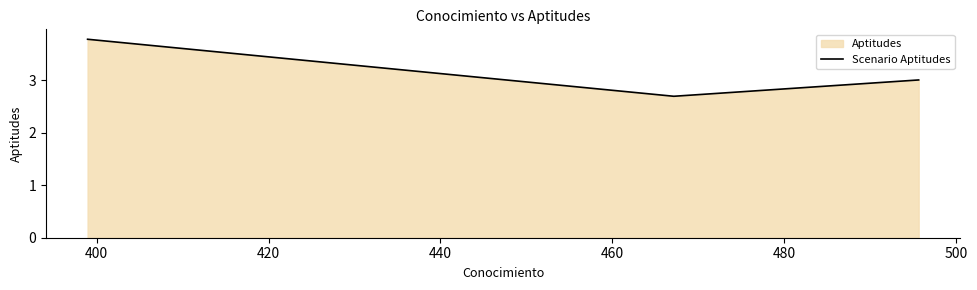

What is the difference between the maximum and minimum values?

1.1